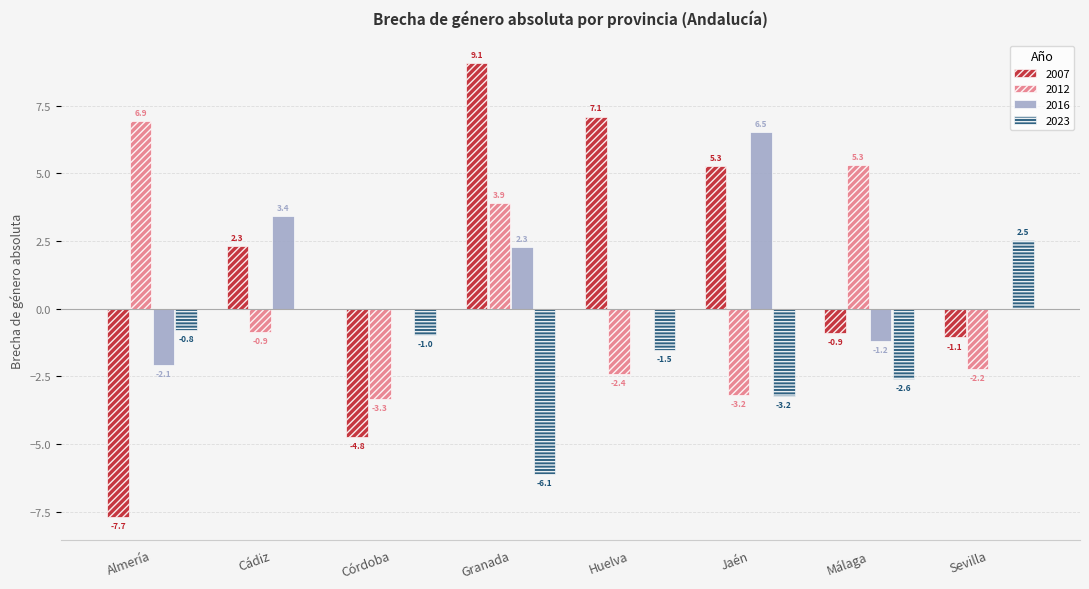

How many data points does each series have?

8